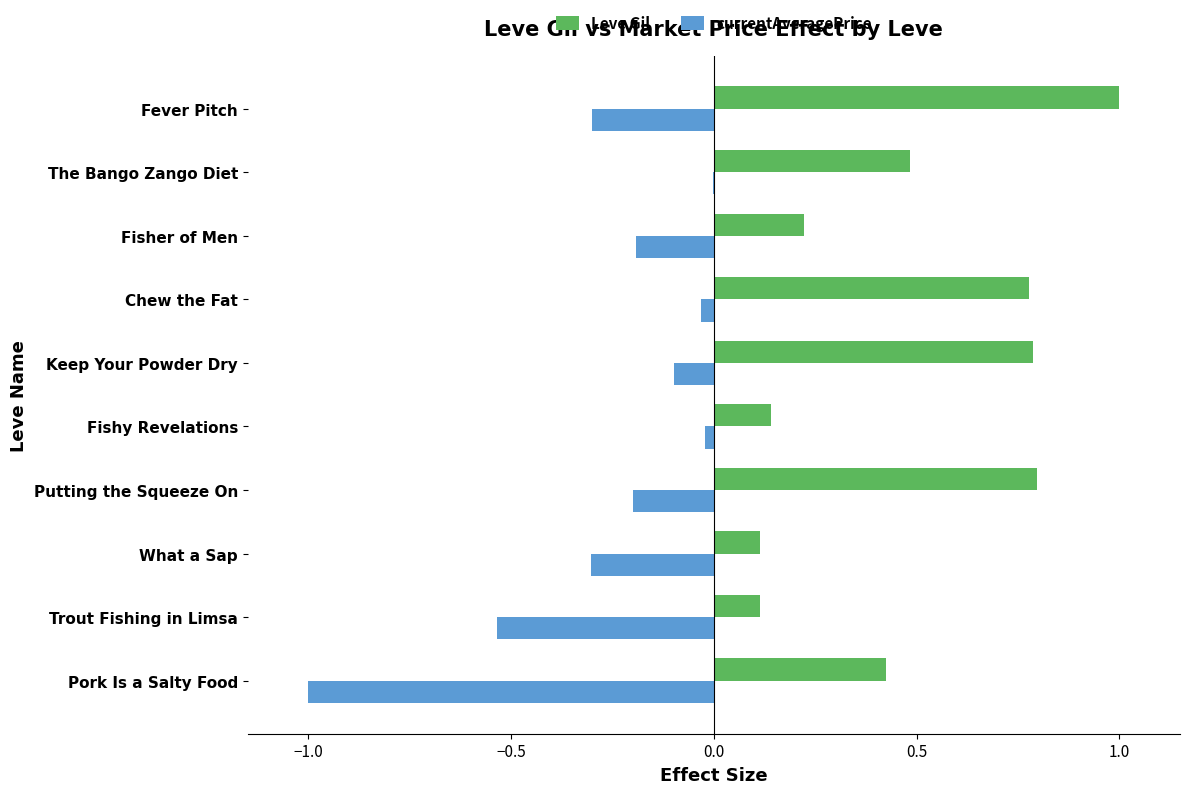

Which series changed the most between Pork Is a Salty Food and Chew the Fat?

currentAveragePrice